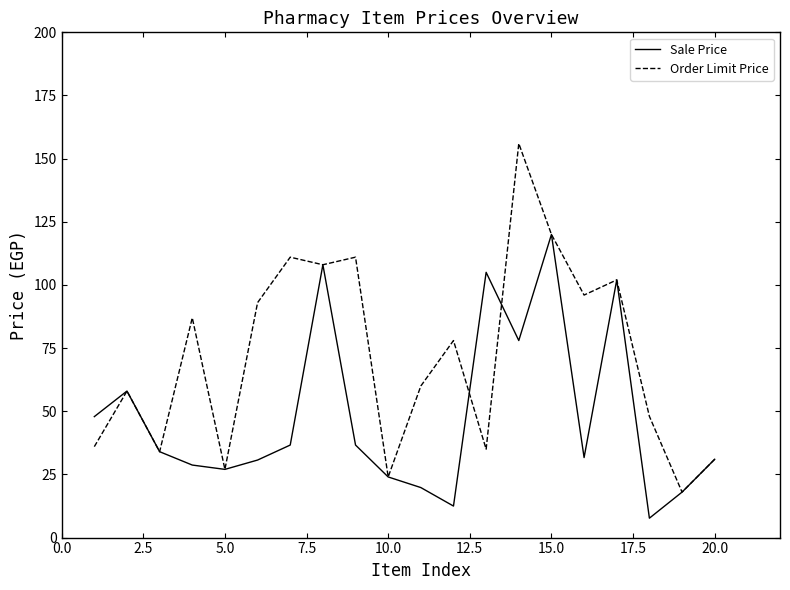

What is the maximum value shown in the chart?

156.0